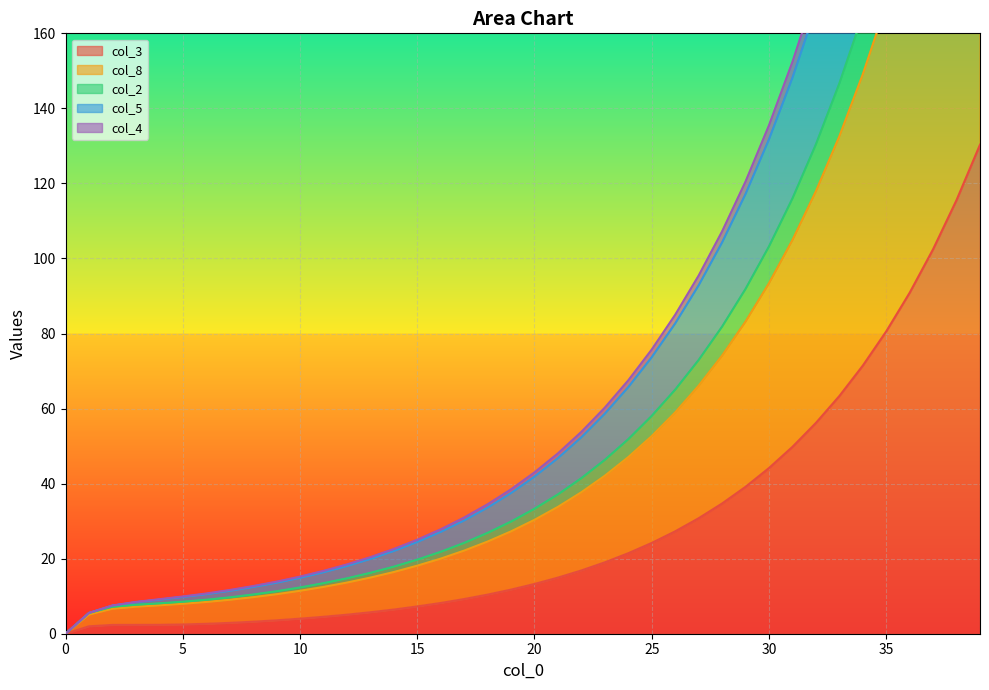

What is the difference between the second highest and second lowest values in the col_4 series?

334.0